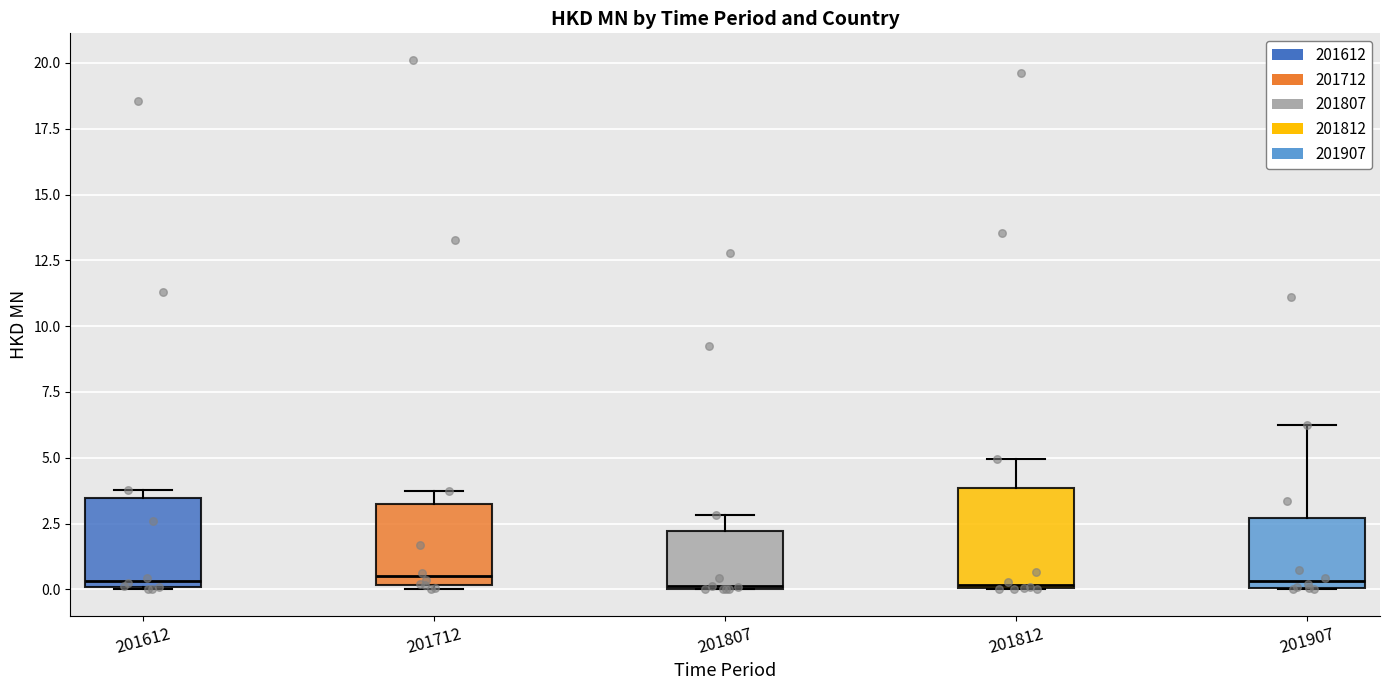

Reading left to right, transcribe this box plot: for each box, give where its median line is, the range the box spans, and where its two whiskers end, as read against the y-axis. The values are not printed on the chart, so give them approximately, as read against the axis.

201612: median 0.5, box 0.0 to 3.5, whiskers 0.0 to 4.0
201712: median 0.5, box 0.0 to 3.0, whiskers 0.0 (just below the box's lower edge) to 3.5
201807: median 0.0, box 0.0 to 2.0, whiskers 0.0 to 3.0
201812: median 0.0, box 0.0 to 4.0, whiskers 0.0 to 5.0
201907: median 0.5, box 0.0 to 2.5, whiskers 0.0 to 6.0